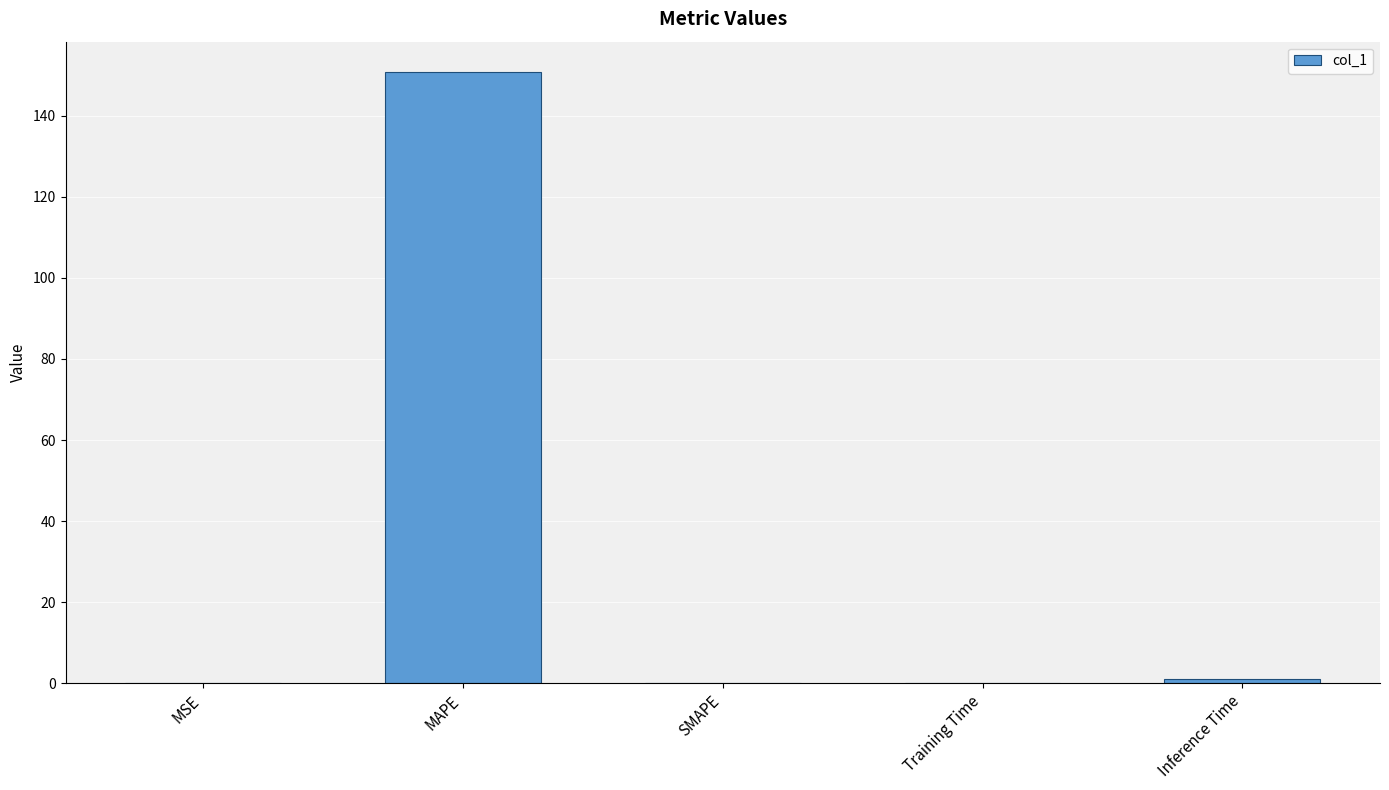

What is the difference between the values at SMAPE and MSE?

0.1